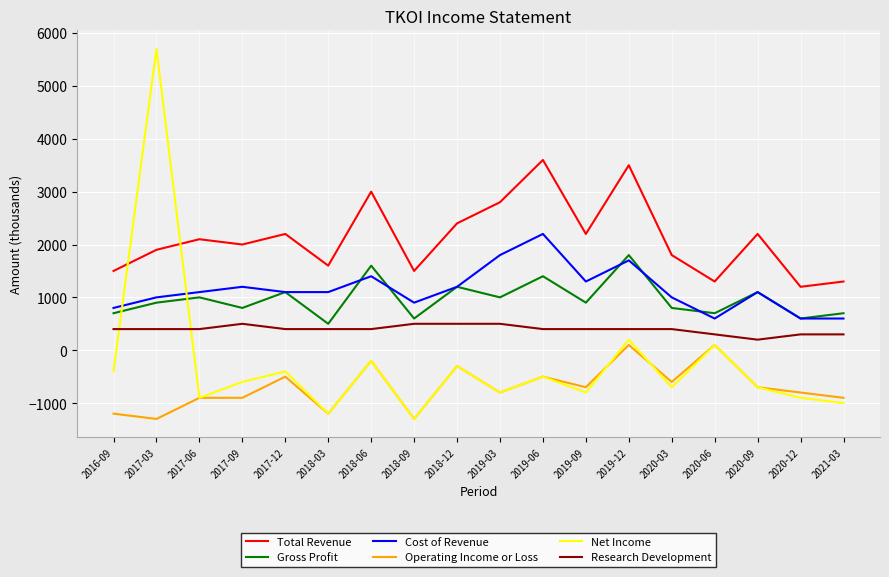

True or false: Gross Profit and Operating Income or Loss cross at least once.

False